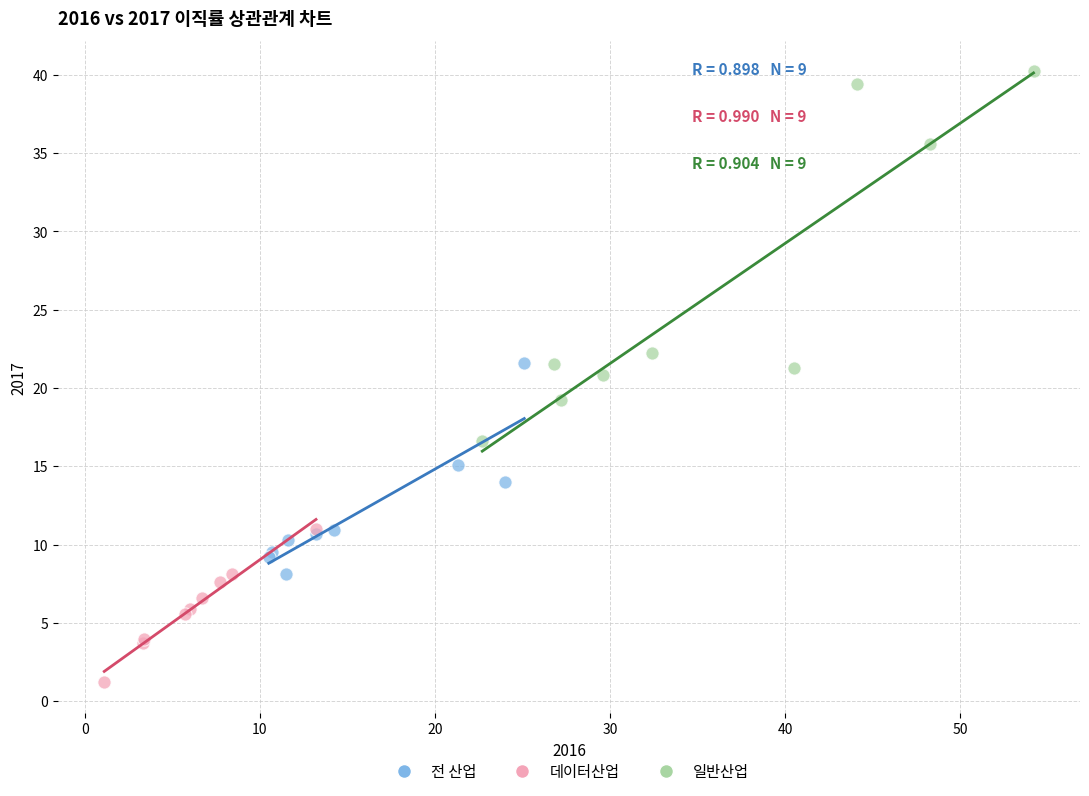

Which series contains the lowest Y value?

데이터산업